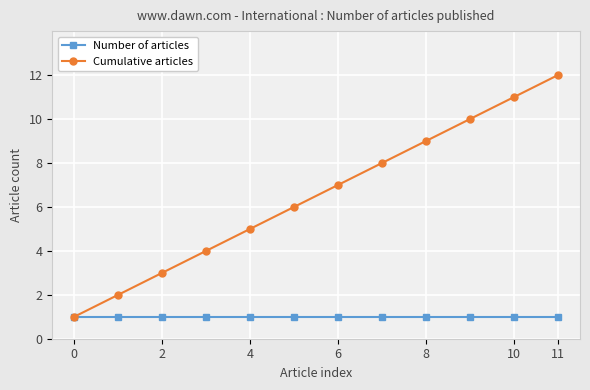

What is the maximum value shown in the chart?

12